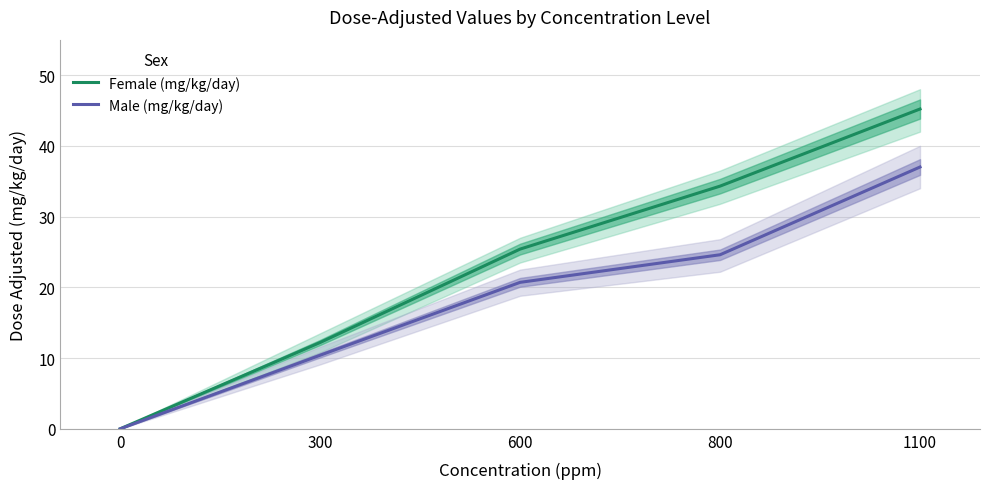

What are all the series names shown in the legend?

Female (mg/kg/day), Male (mg/kg/day)